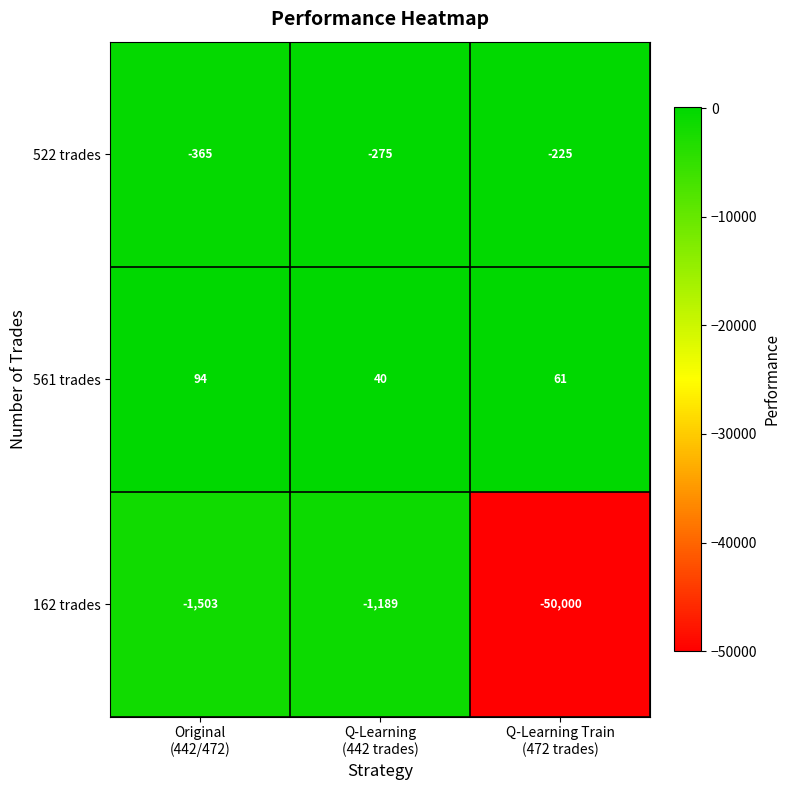

Which series has the widest spread of values?

162 trades